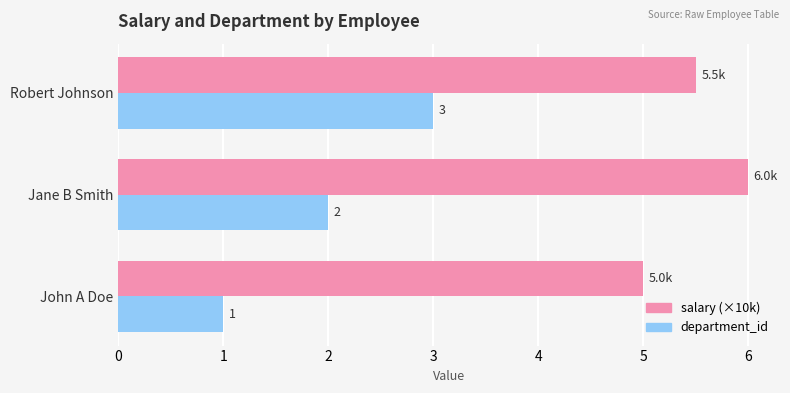

What is the average value of the department_id series?

2.0